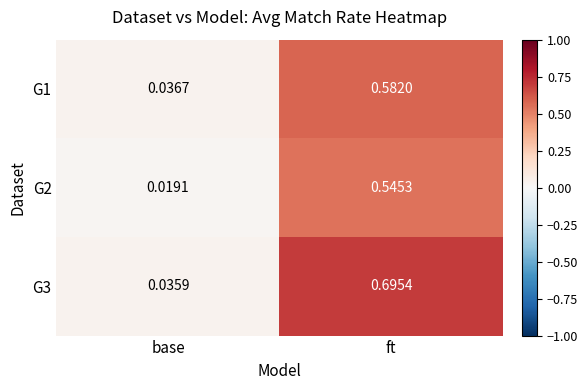

At which label is G1 closest to 0?

base